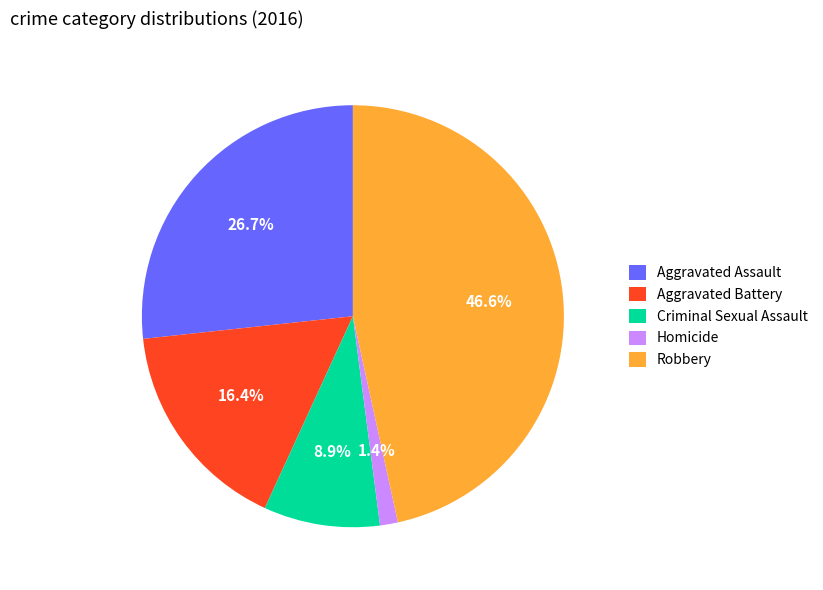

Which category has the smallest portion of the pie?

Homicide